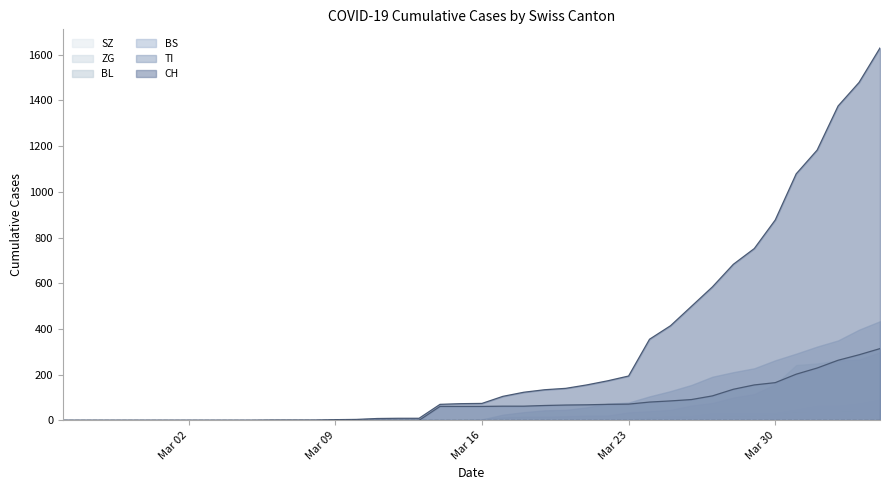

True or false: TI has more than 1 interior local peaks.

False